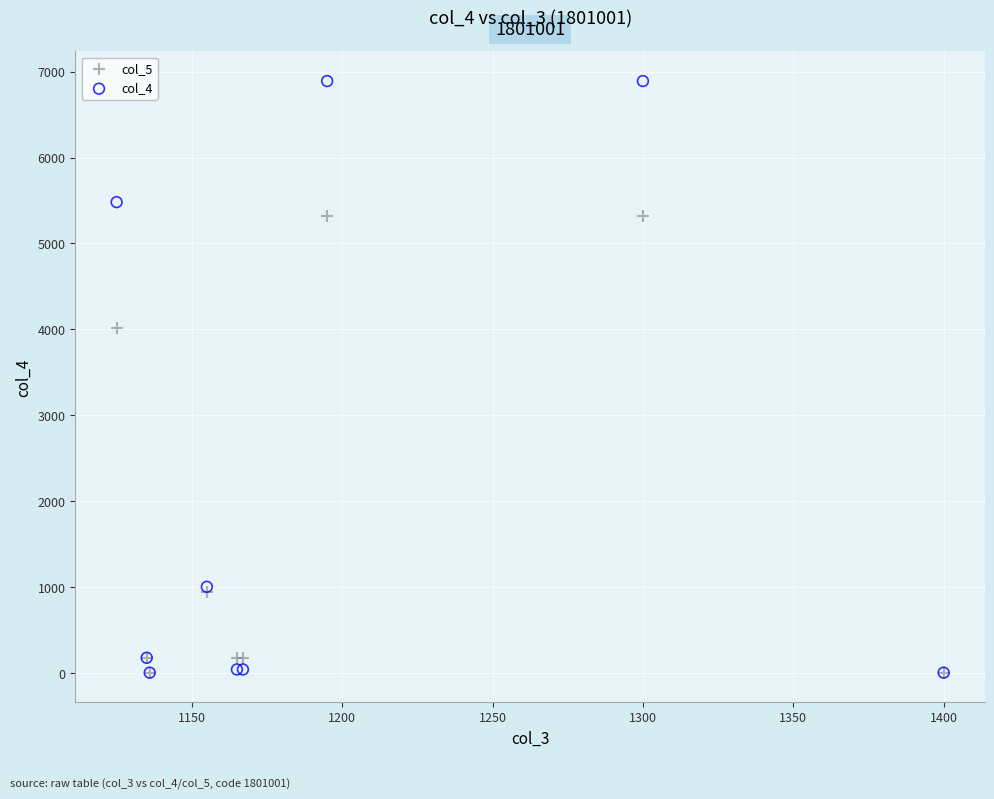

Which series reaches the maximum Y coordinate?

col_4